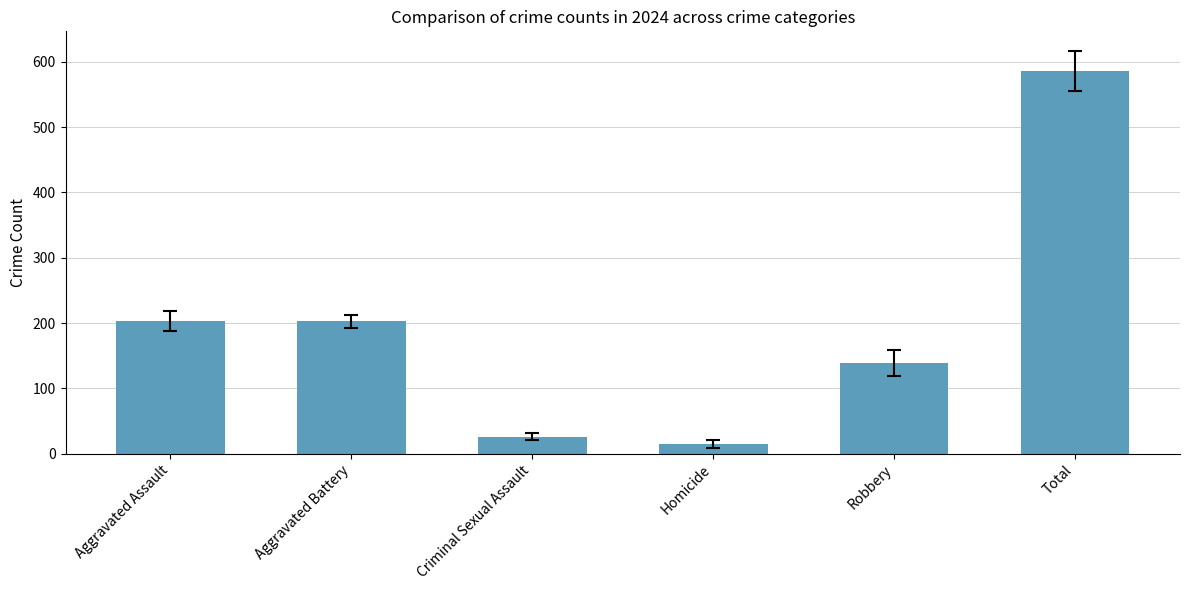

The chart shows a value of 139 at Robbery. True or false?

True